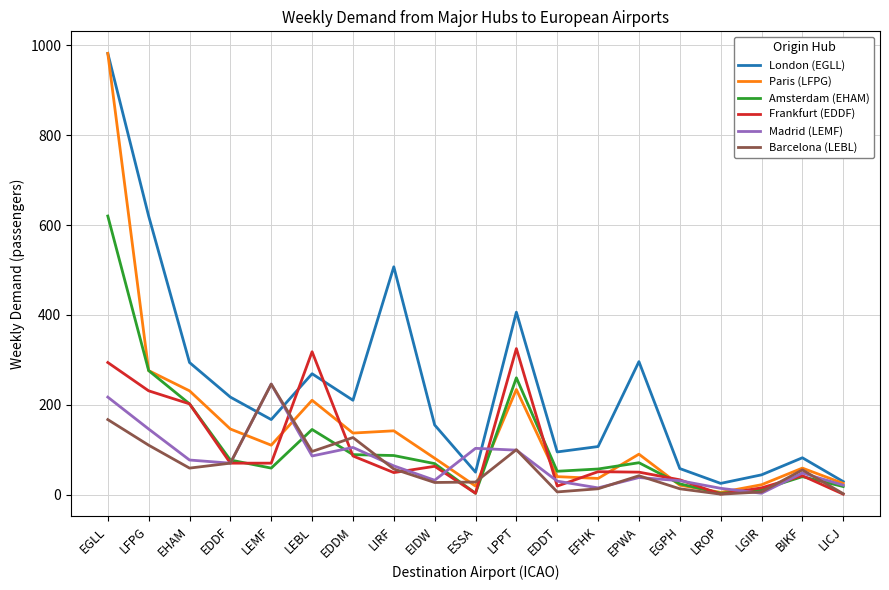

What value does the Madrid (LEMF) series have at LPPT?

99